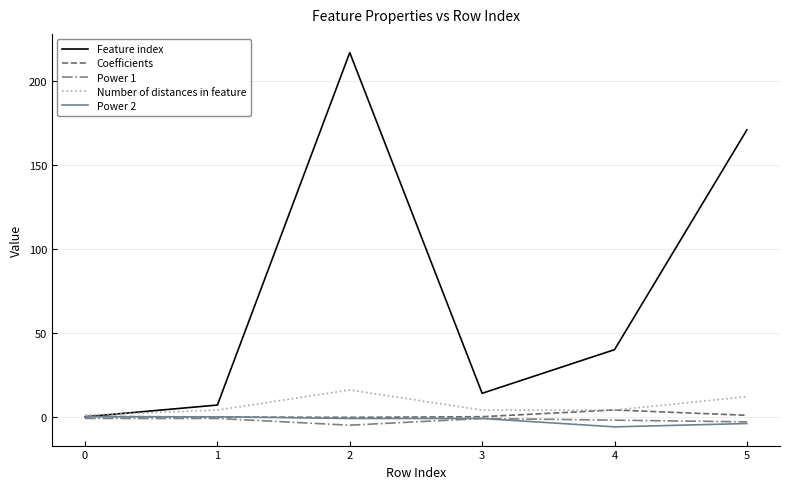

What is the spread (max minus min) of values at 5?

175.0